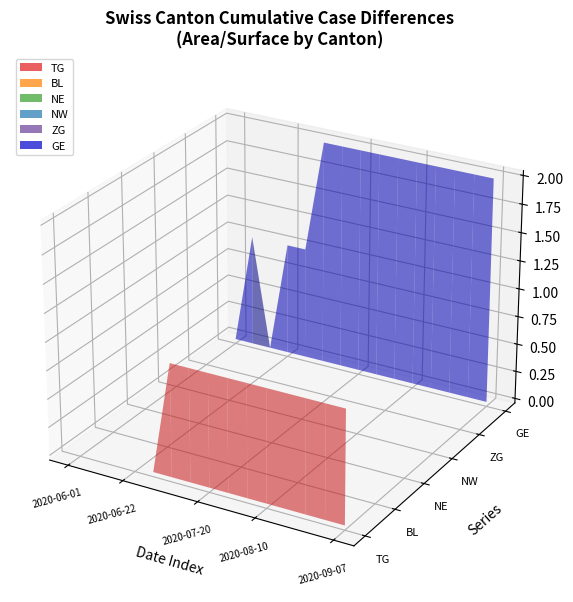

Reading left to right, transcribe all the data shown in this chart.

TG: 2020-06-01=0	2020-06-08=0	2020-06-15=0	2020-06-22=0	2020-06-29=0	2020-07-06=1	2020-07-13=1	2020-07-20=1	2020-07-27=1	2020-08-03=1	2020-08-10=1	2020-08-17=1	2020-08-24=1	2020-08-31=1	2020-09-07=1
BL: 2020-06-01=0	2020-06-08=0	2020-06-15=0	2020-06-22=0	2020-06-29=0	2020-07-06=0	2020-07-13=0	2020-07-20=0	2020-07-27=0	2020-08-03=0	2020-08-10=0	2020-08-17=0	2020-08-24=0	2020-08-31=0	2020-09-07=0
NE: 2020-06-01=0	2020-06-08=0	2020-06-15=0	2020-06-22=0	2020-06-29=0	2020-07-06=0	2020-07-13=0	2020-07-20=0	2020-07-27=0	2020-08-03=0	2020-08-10=0	2020-08-17=0	2020-08-24=0	2020-08-31=0	2020-09-07=0
NW: 2020-06-01=0	2020-06-08=0	2020-06-15=0	2020-06-22=0	2020-06-29=0	2020-07-06=0	2020-07-13=0	2020-07-20=0	2020-07-27=0	2020-08-03=0	2020-08-10=0	2020-08-17=0	2020-08-24=0	2020-08-31=0	2020-09-07=0
ZG: 2020-06-01=0	2020-06-08=0	2020-06-15=0	2020-06-22=0	2020-06-29=0	2020-07-06=0	2020-07-13=0	2020-07-20=0	2020-07-27=0	2020-08-03=0	2020-08-10=0	2020-08-17=0	2020-08-24=0	2020-08-31=0	2020-09-07=0
GE: 2020-06-01=0	2020-06-08=1	2020-06-15=0	2020-06-22=1	2020-06-29=1	2020-07-06=2	2020-07-13=2	2020-07-20=2	2020-07-27=2	2020-08-03=2	2020-08-10=2	2020-08-17=2	2020-08-24=2	2020-08-31=2	2020-09-07=2